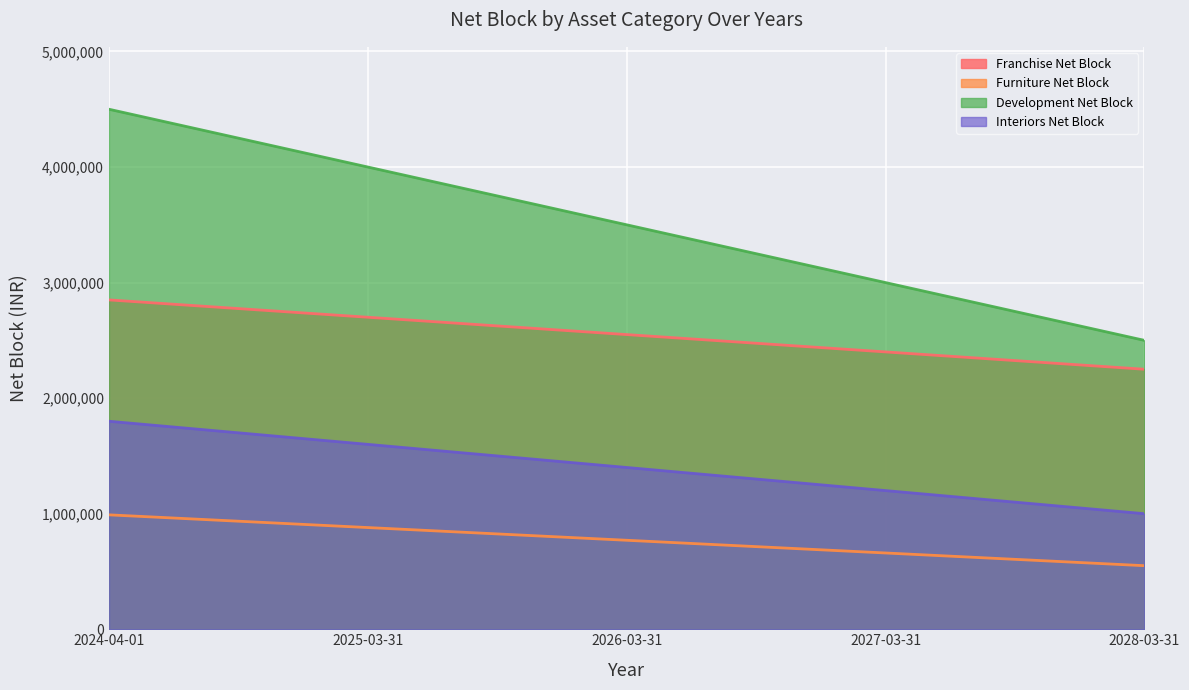

Is the value of Franchise Net Block at 2027-03-31 greater than the value of Interiors Net Block at 2024-04-01?

Yes